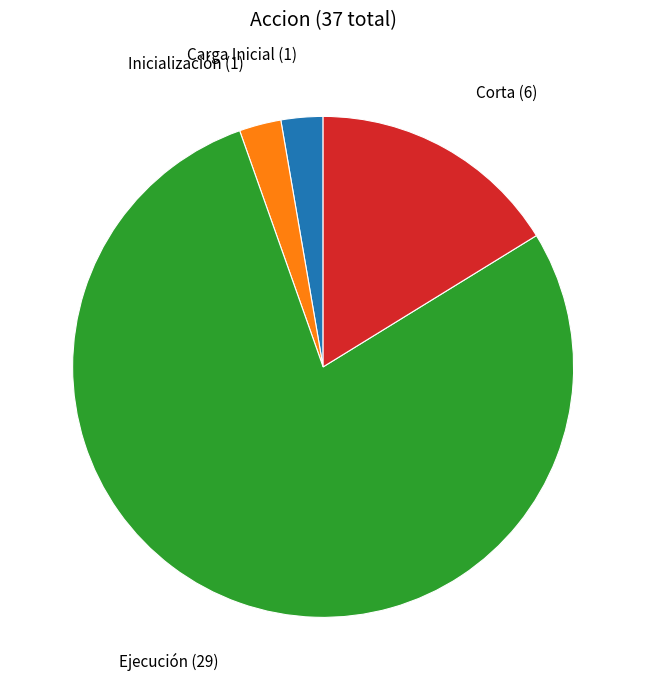

Does any single category account for the majority?

Yes